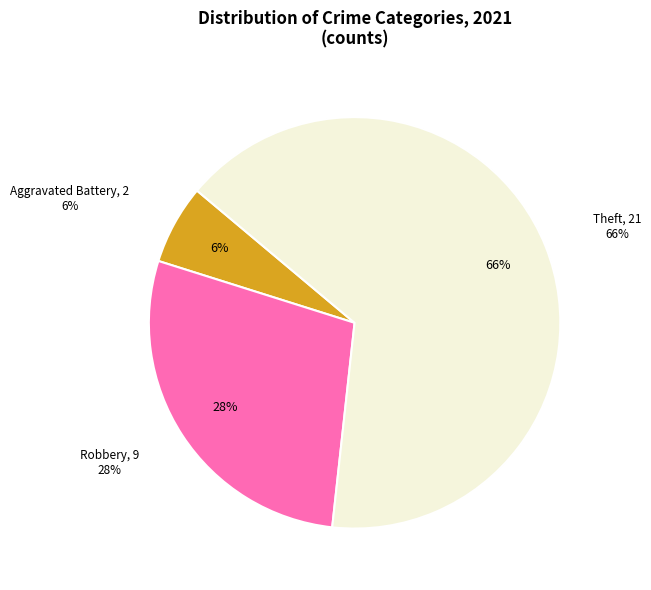

What is the total percentage of Robbery and Criminal Sexual Assault?

28.1%